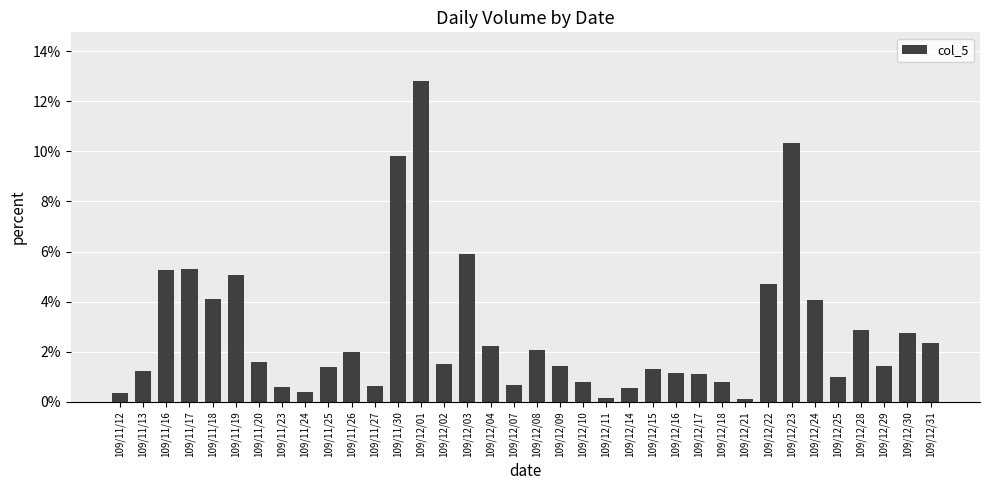

At which category does the chart reach its peak across all series?

109/12/01